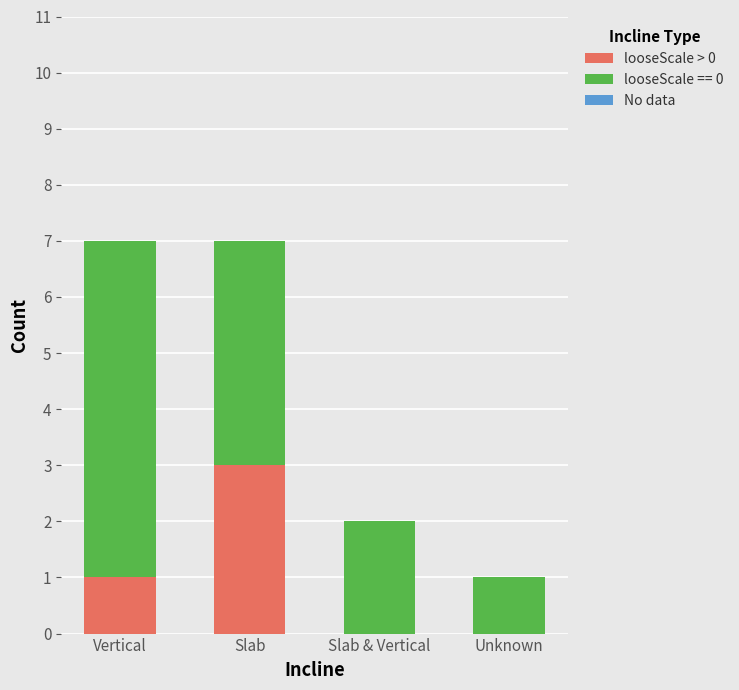

At which label does looseScale > 0 reach its peak?

Slab